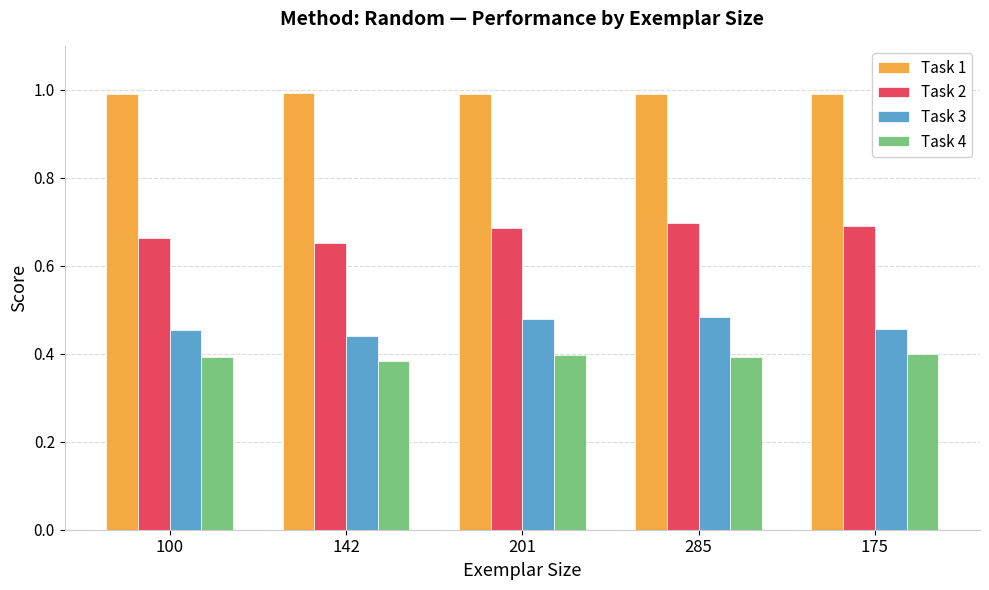

List the series in order of their peak value, lowest first.

Task 4, Task 3, Task 2, Task 1